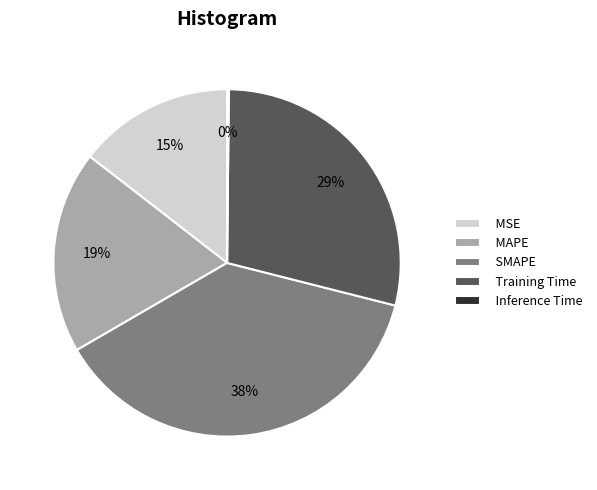

The SMAPE slice represents 43% of the pie. True or false?

False